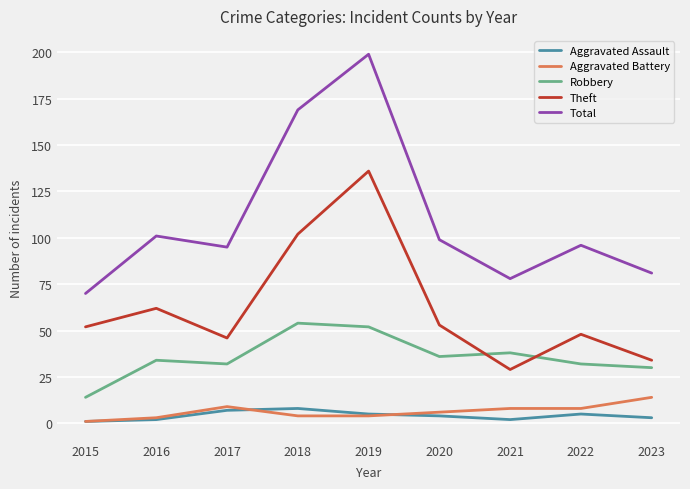

What is the difference between the maximum and second lowest values in the Aggravated Assault series?

6